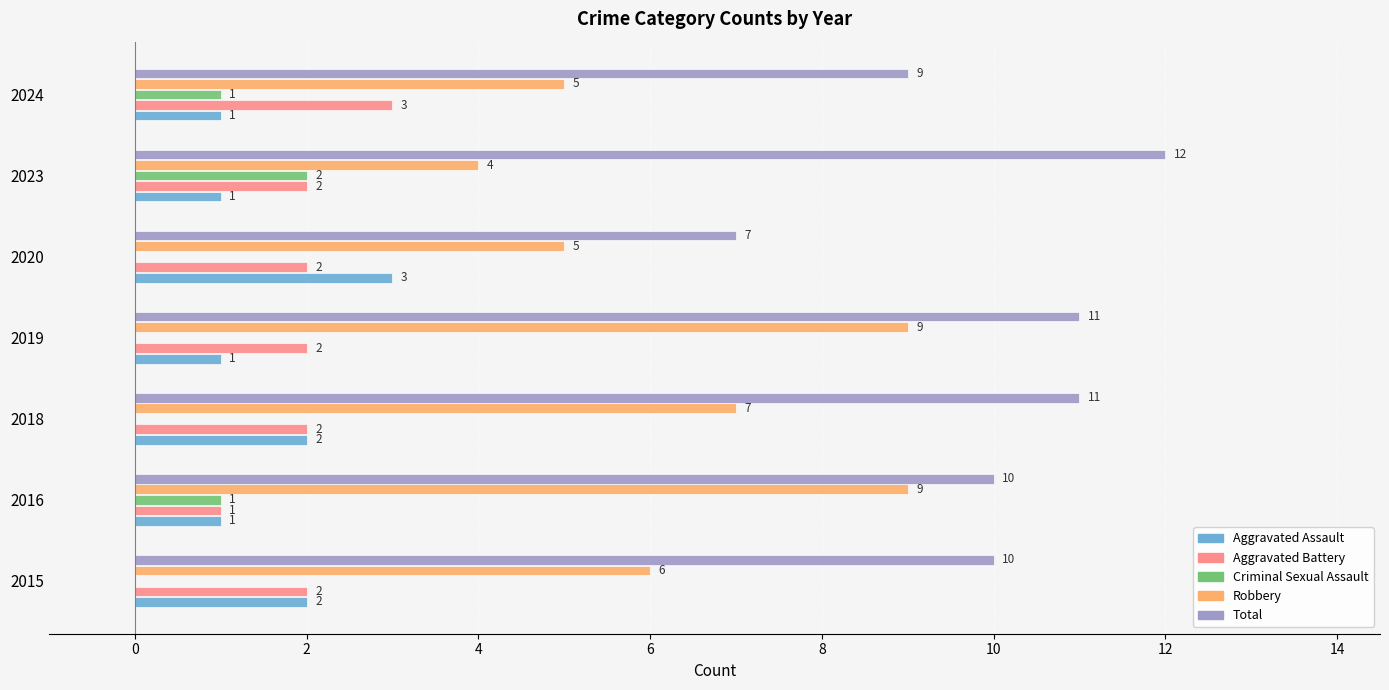

How many Aggravated Battery values are between 2 and 3?

6